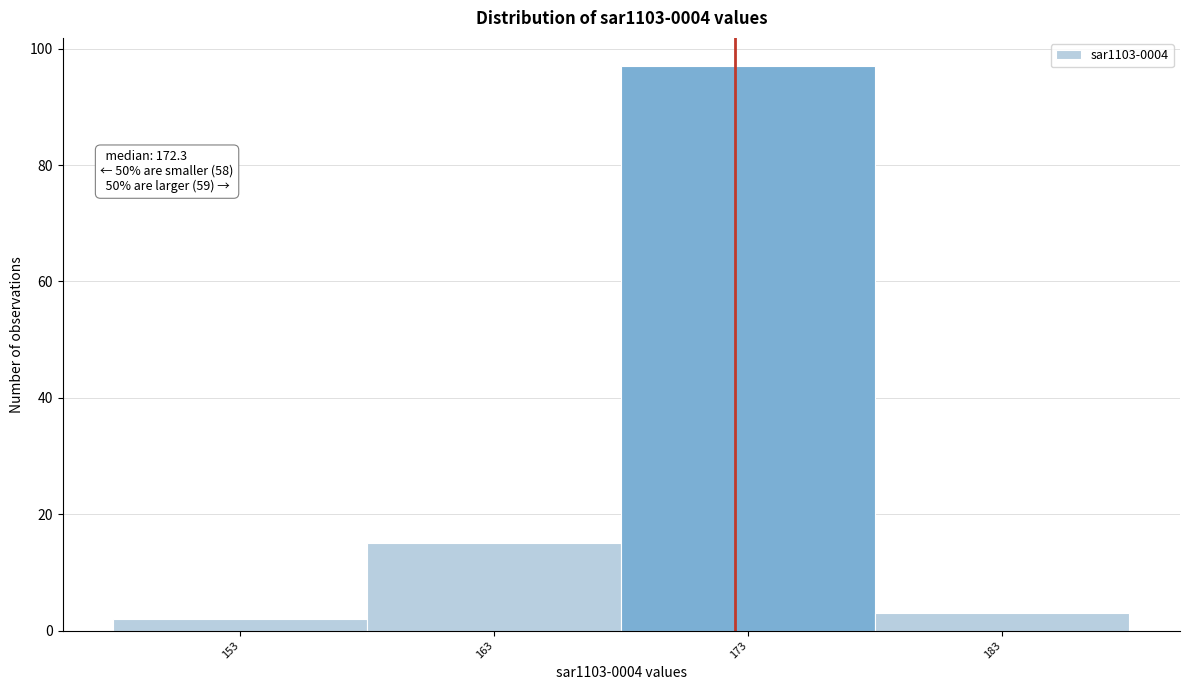

Over which range of the x-axis is the bar tallest?

168 to 178